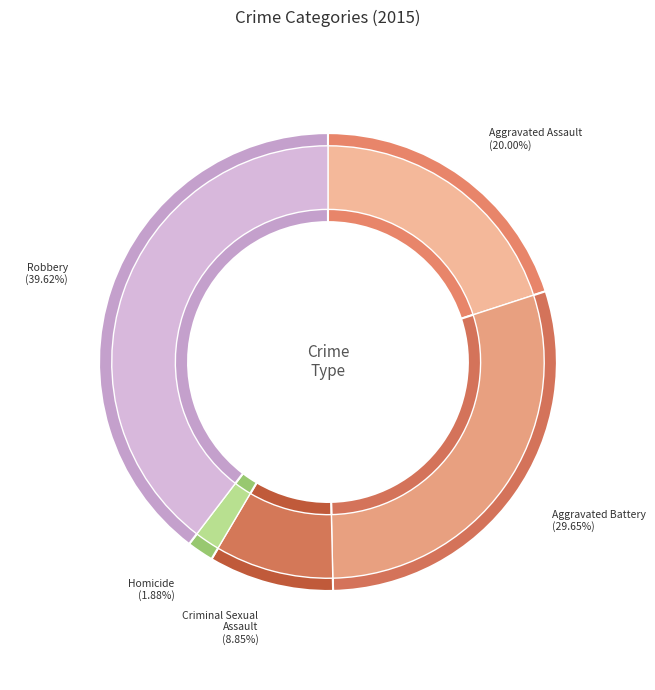

What is the change in value from Aggravated Assault to Homicide?

-1224